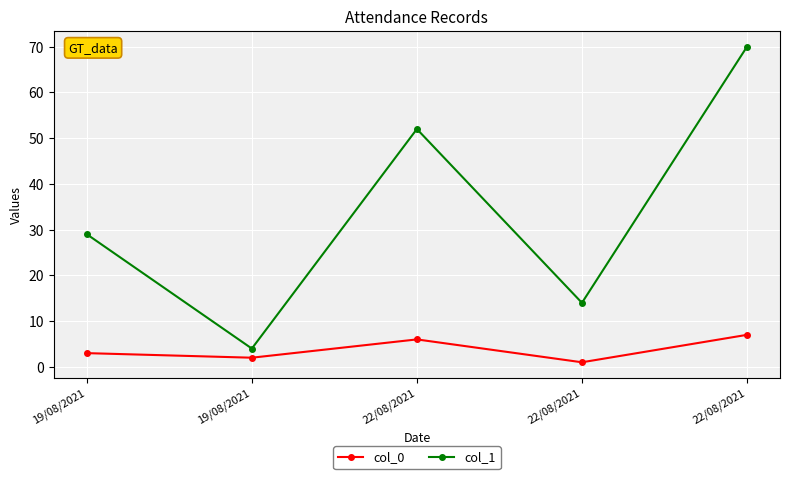

Does the chart display data point markers on the line(s)?

Yes